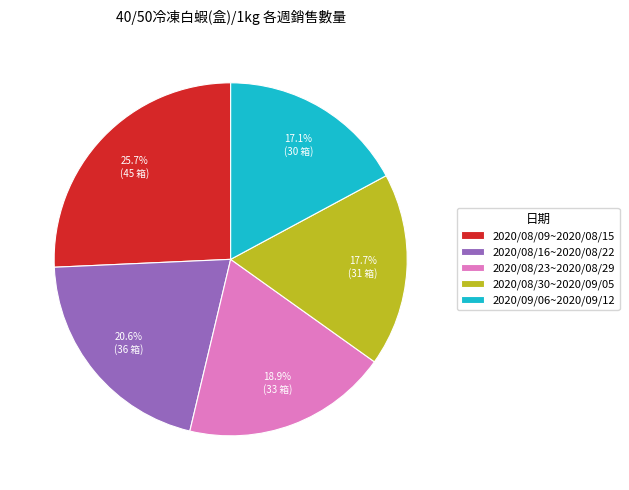

Combined, do 2020/09/06~2020/09/12 and 2020/08/30~2020/09/05 account for over 50%?

No